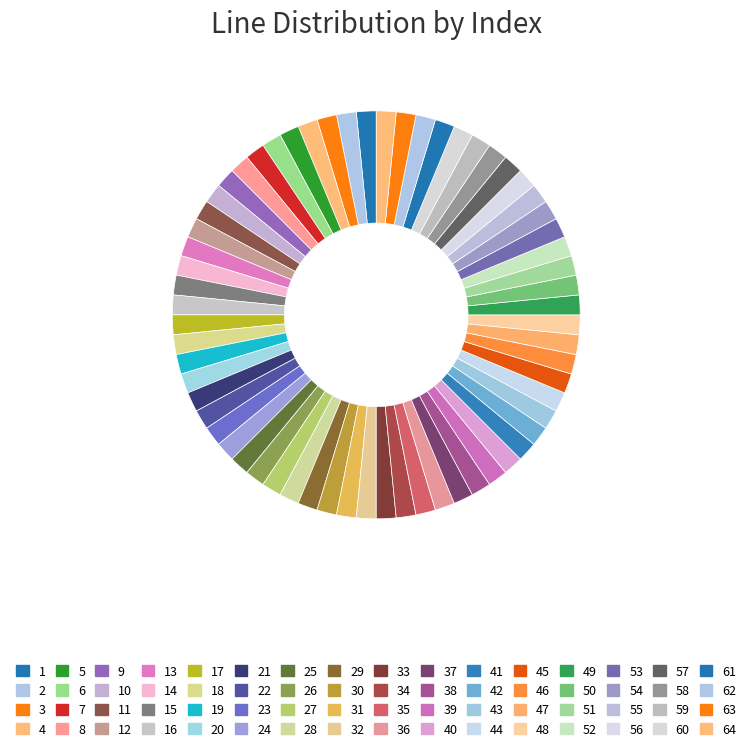

Count the number of slices in the pie.

64